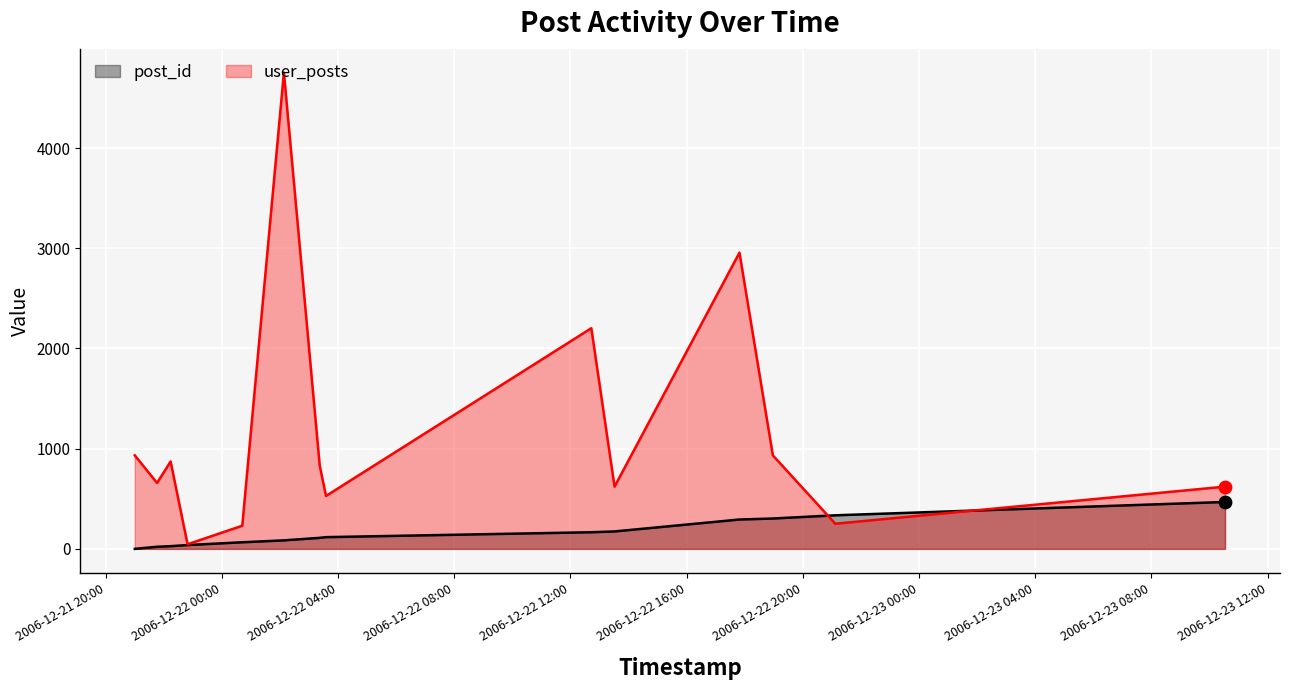

At which category is the sum across all series the highest?

2006-12-22 02:08:00